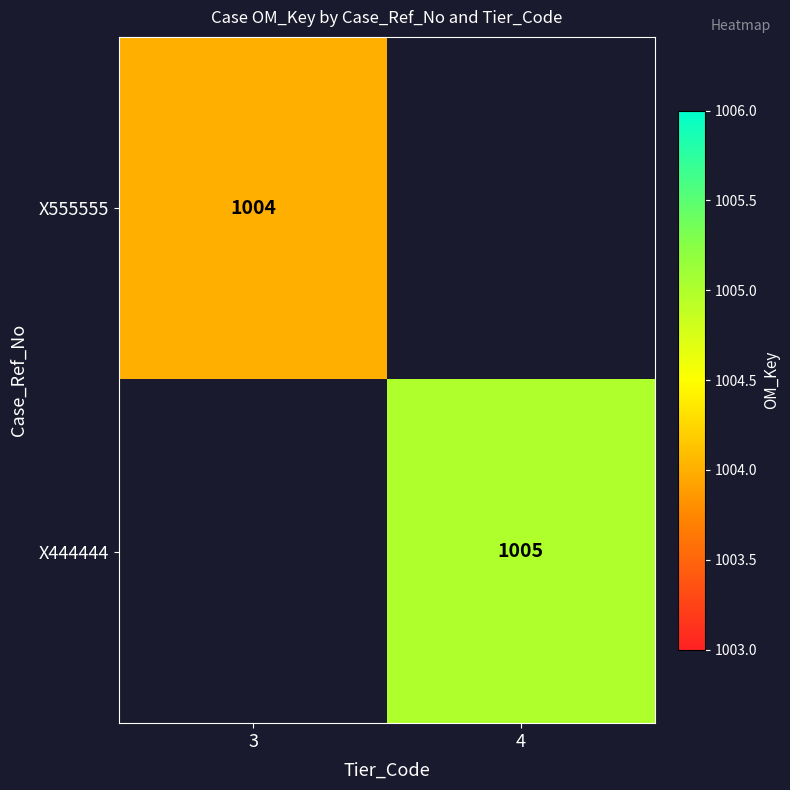

Is it true that X555555 equals 1004 at 3?

True